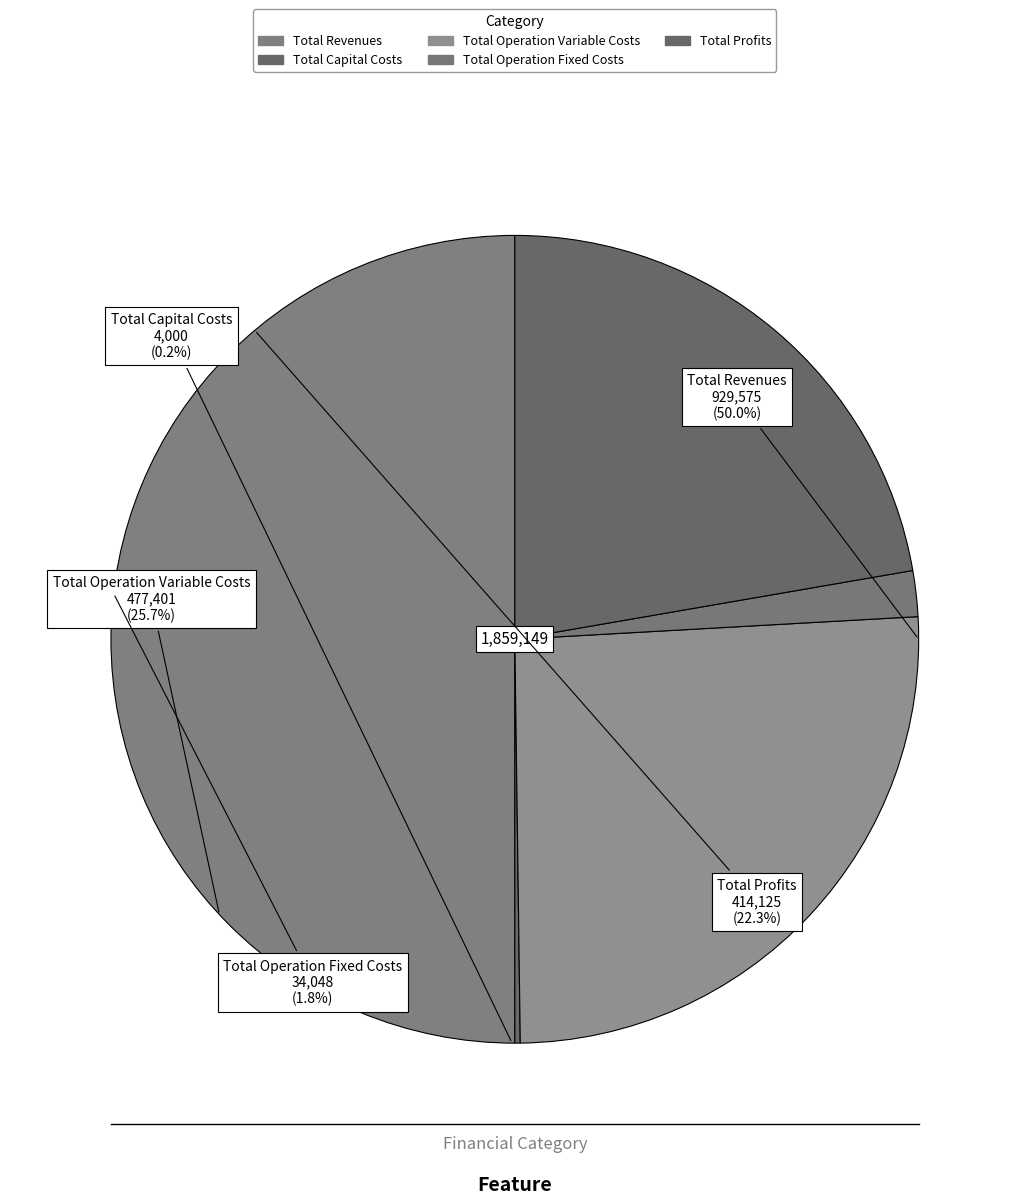

To the nearest percent, what percentage of the pie is Total Operation Variable Costs?

26%